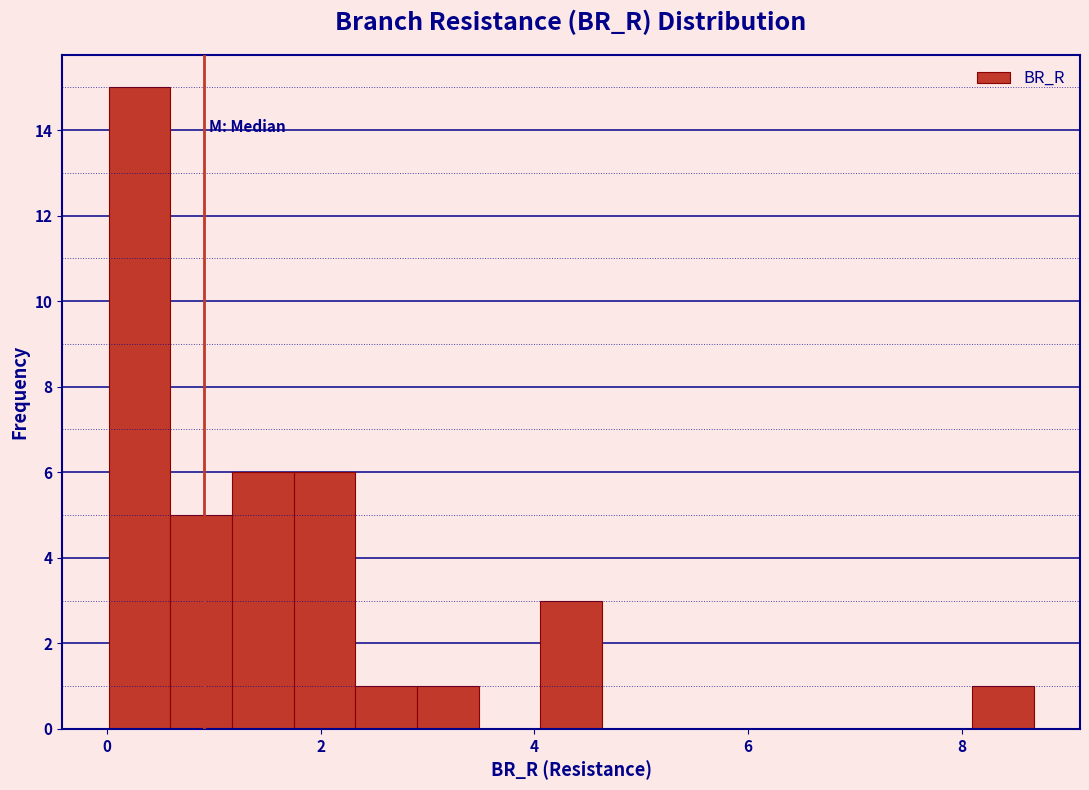

Read against the x-axis, roughly where is the centre of the tallest bar?

0.4